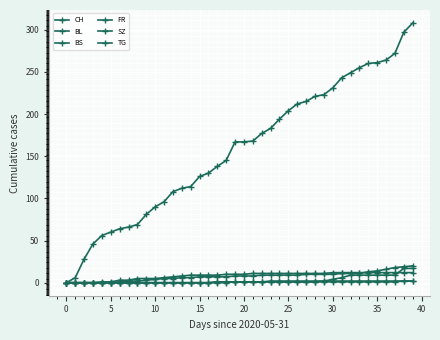

Where does the TG series first go above 1?

38